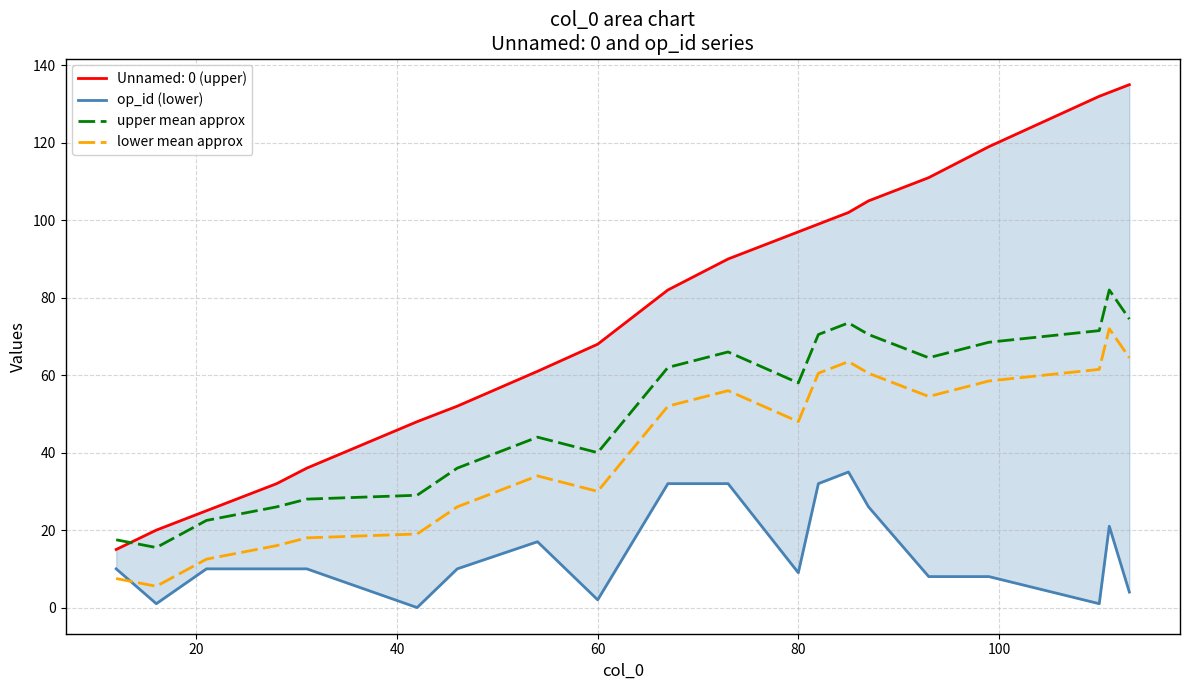

True or false: upper mean approx and op_id (lower) cross at least once.

False